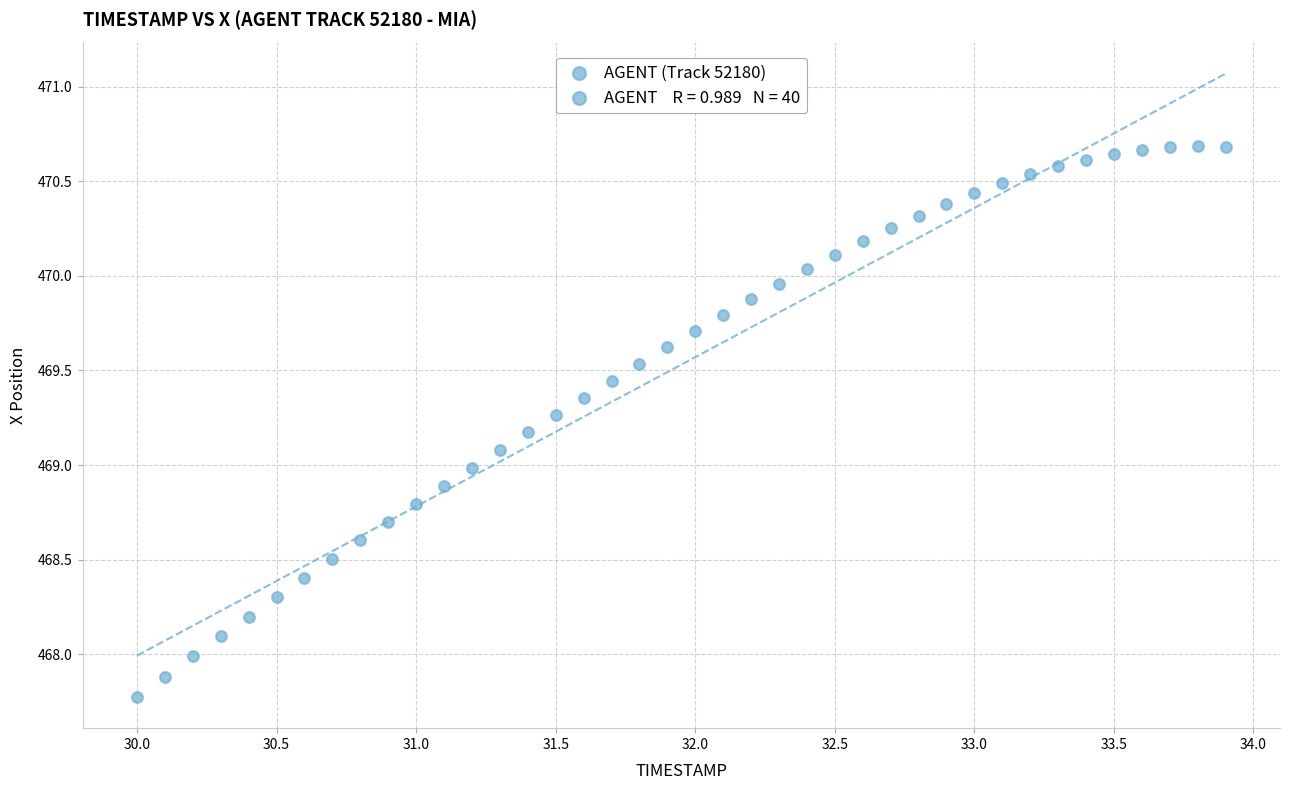

What is the range of X values (max minus min)?

3.9